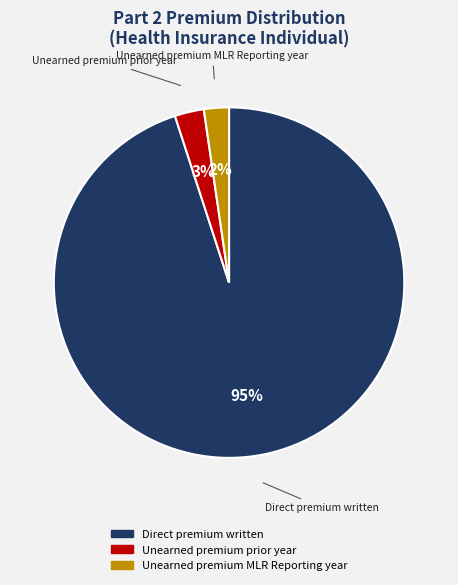

Is there any slice that represents more than half of the pie?

Yes